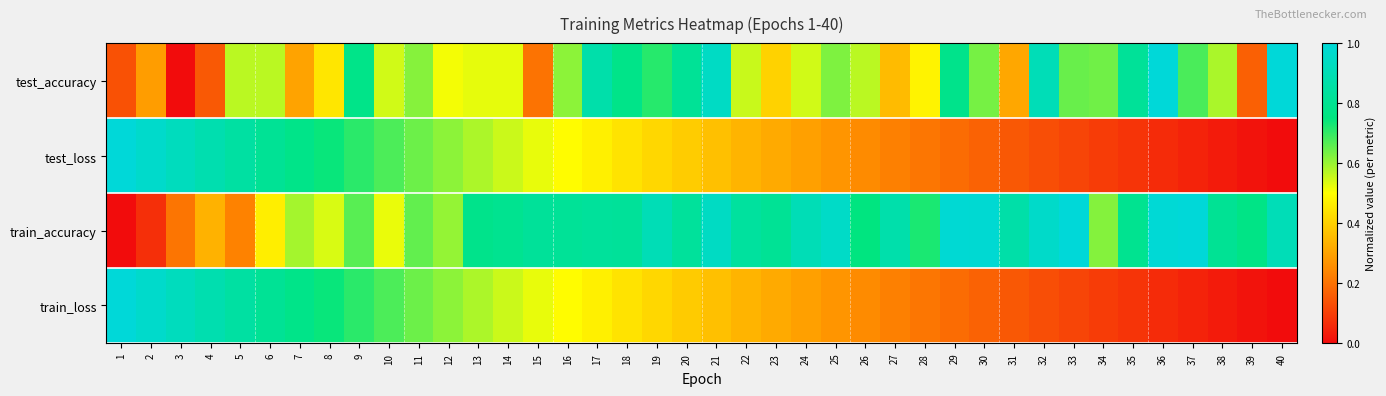

Which label corresponds to the smallest value in the chart?

3